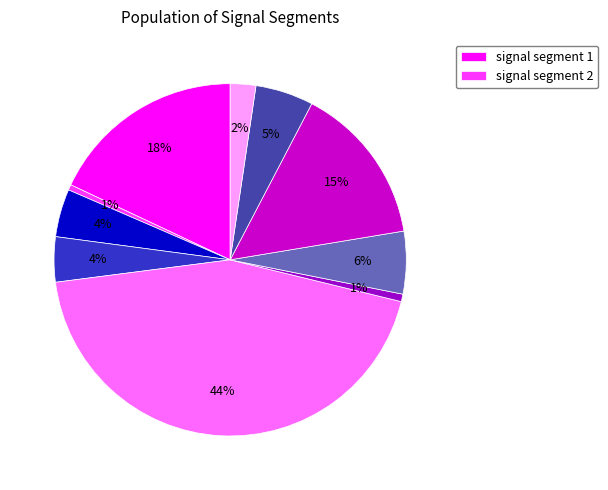

To the nearest percent, what is the average slice percentage?

10%